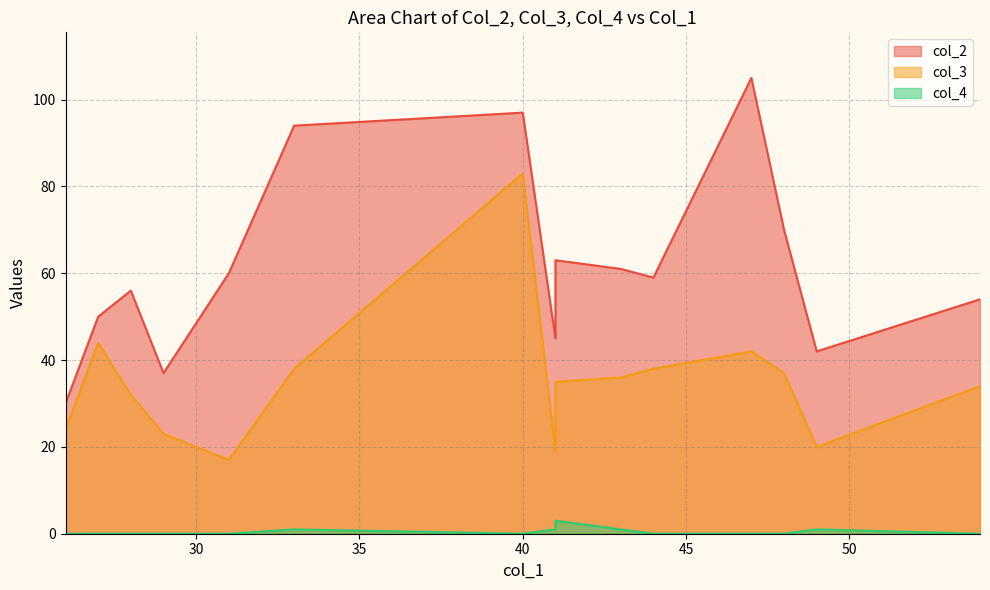

The value of col_2 at 49 is 72. True or false?

False